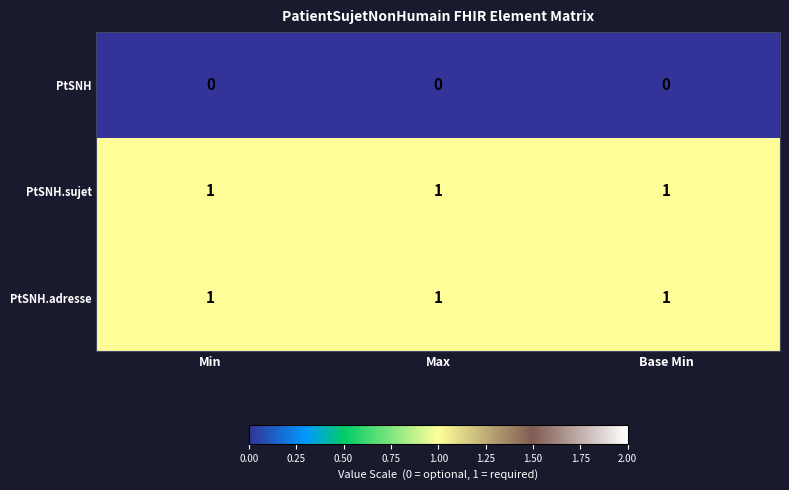

What is the sum of all PtSNH.sujet values?

3